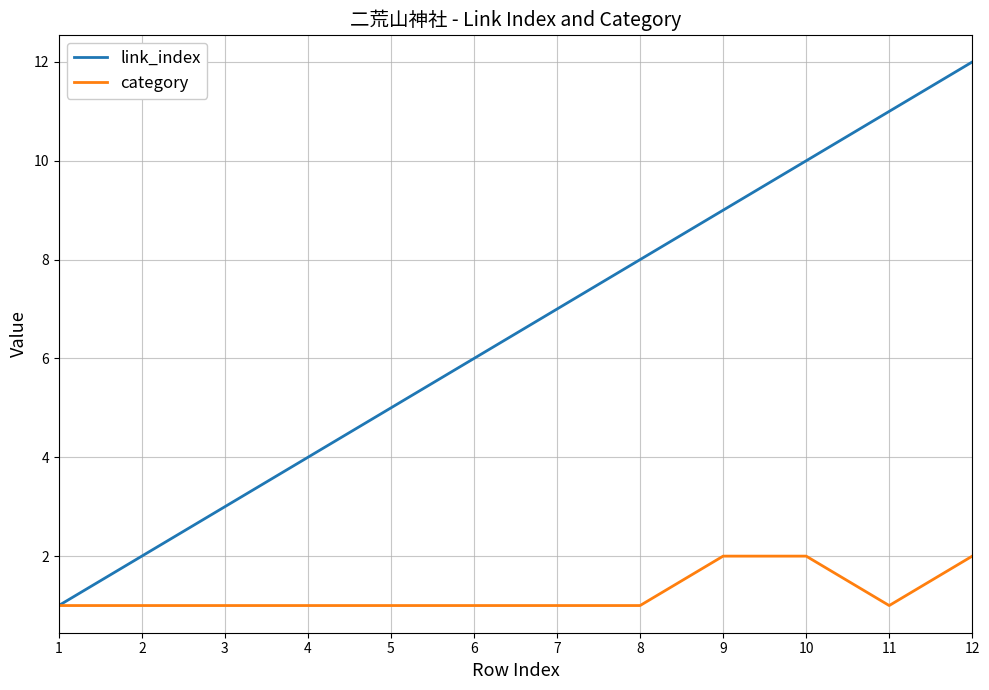

What are all the series names shown in the legend?

link_index, category